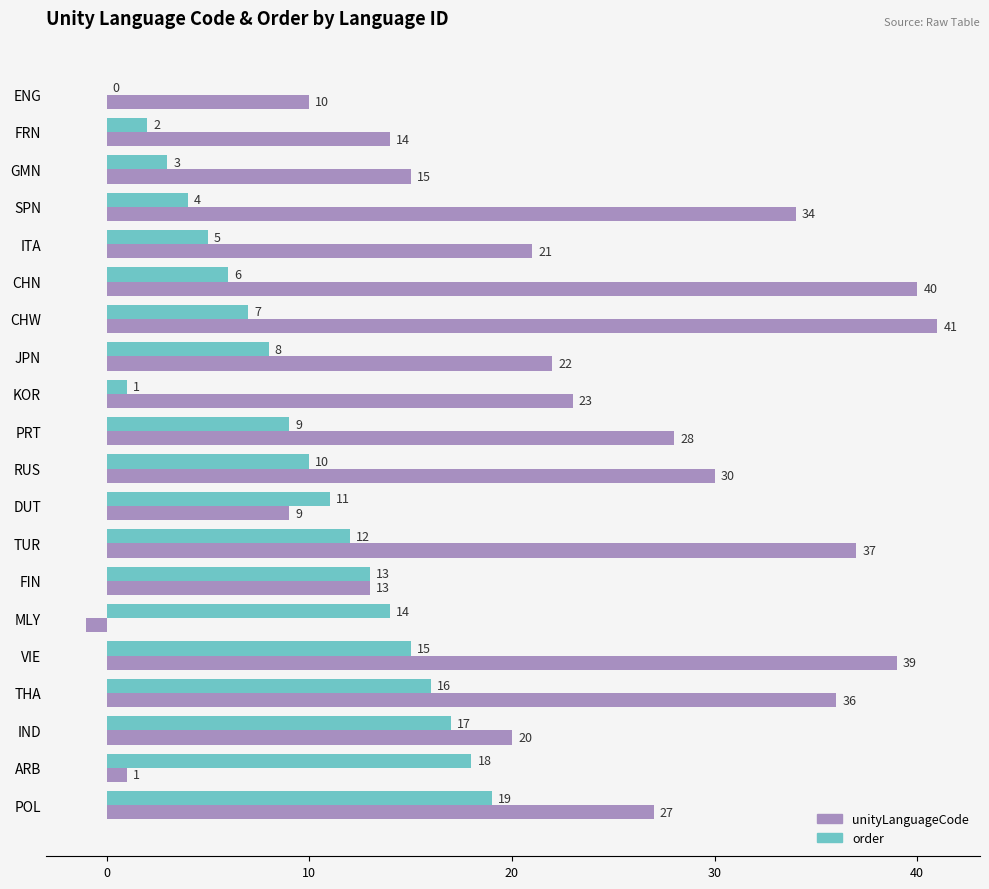

Which series changed the most between CHW and TUR?

order